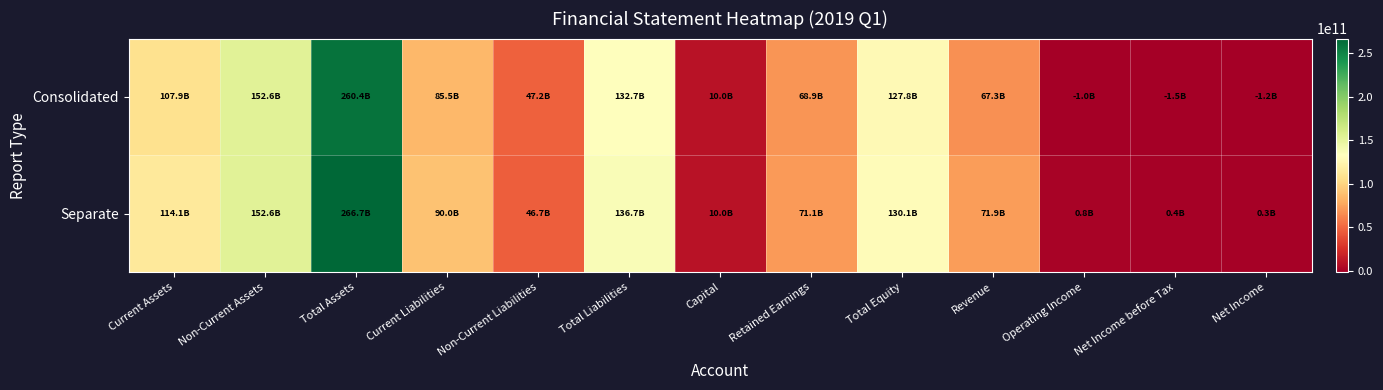

Which series has the largest range (max minus min)?

Separate